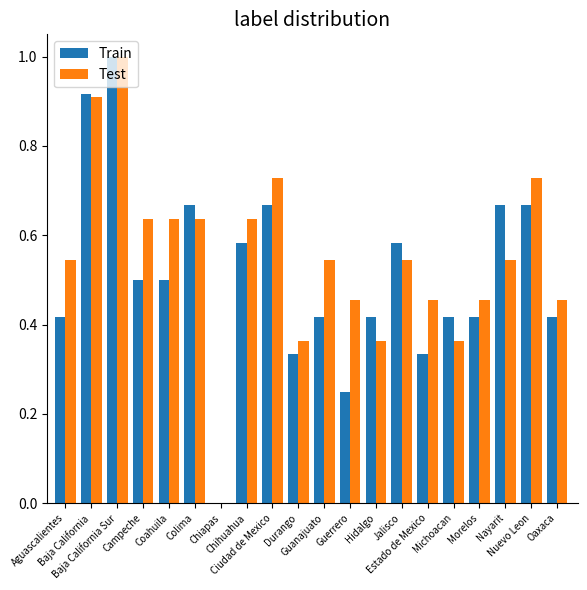

How many series are shown in this chart?

2